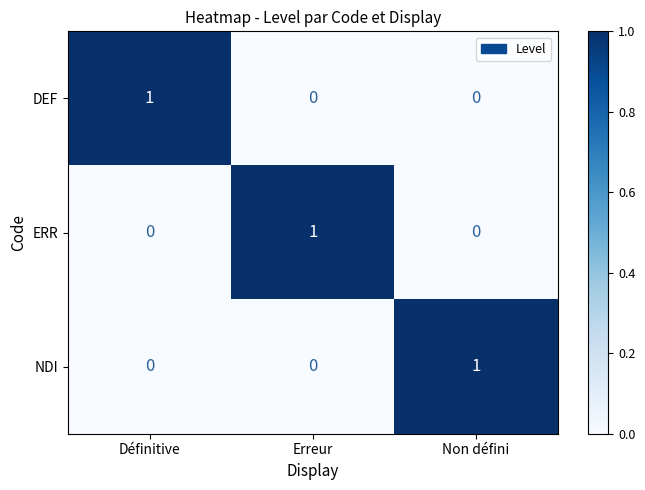

Which category has the highest value in the NDI series?

Non défini